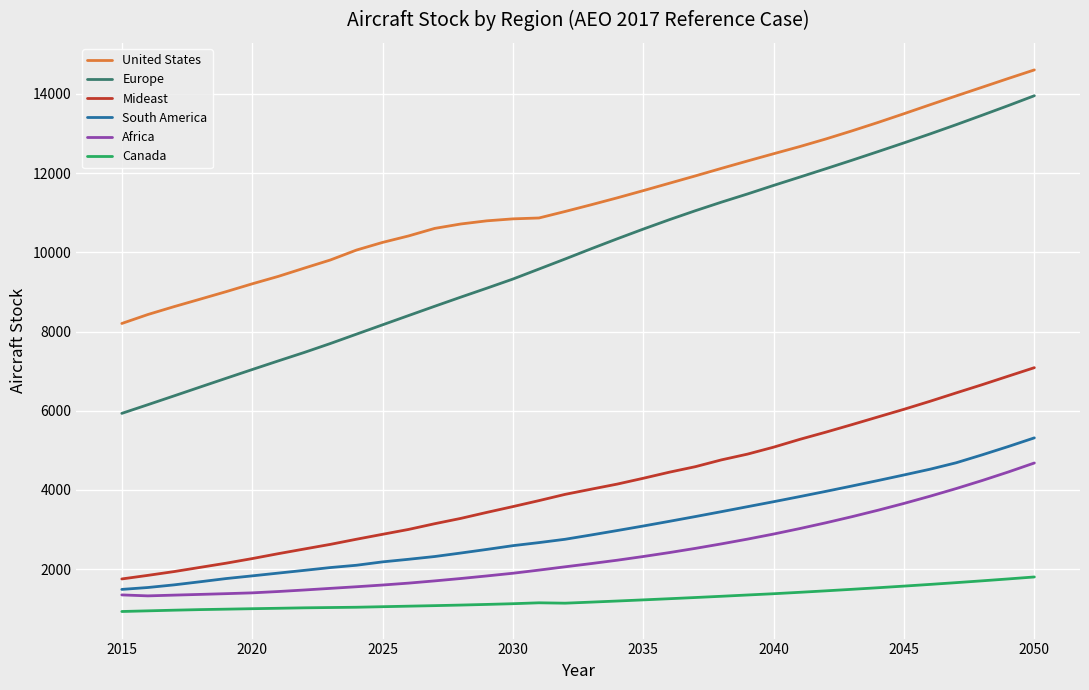

How many values in the United States series are below 11201?

18